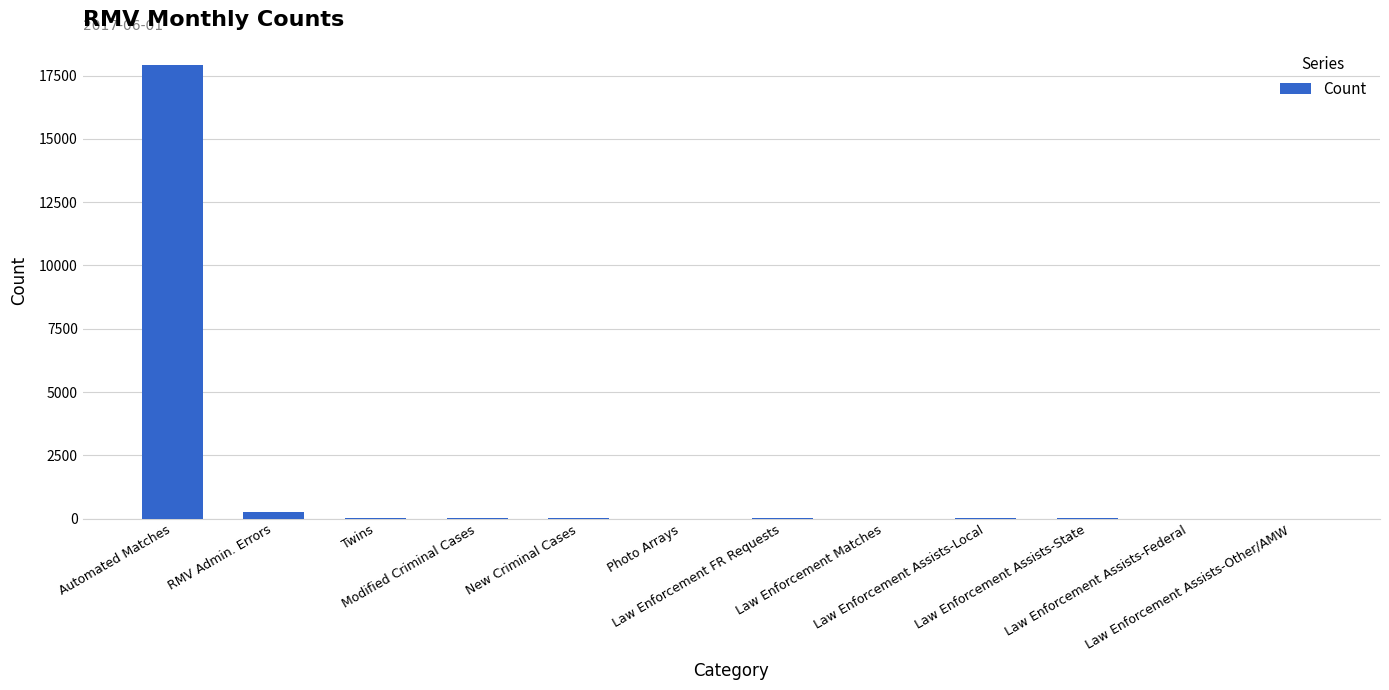

What is the maximum value shown in the chart?

17906